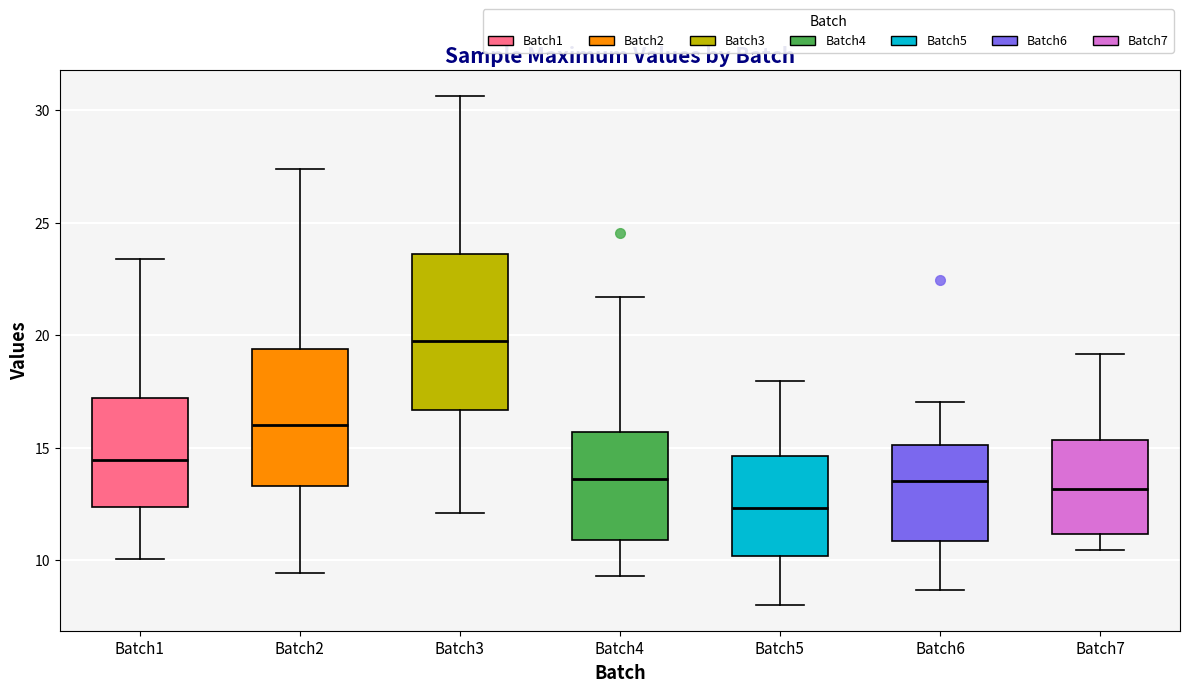

Which box's median line is the lowest?

Batch5